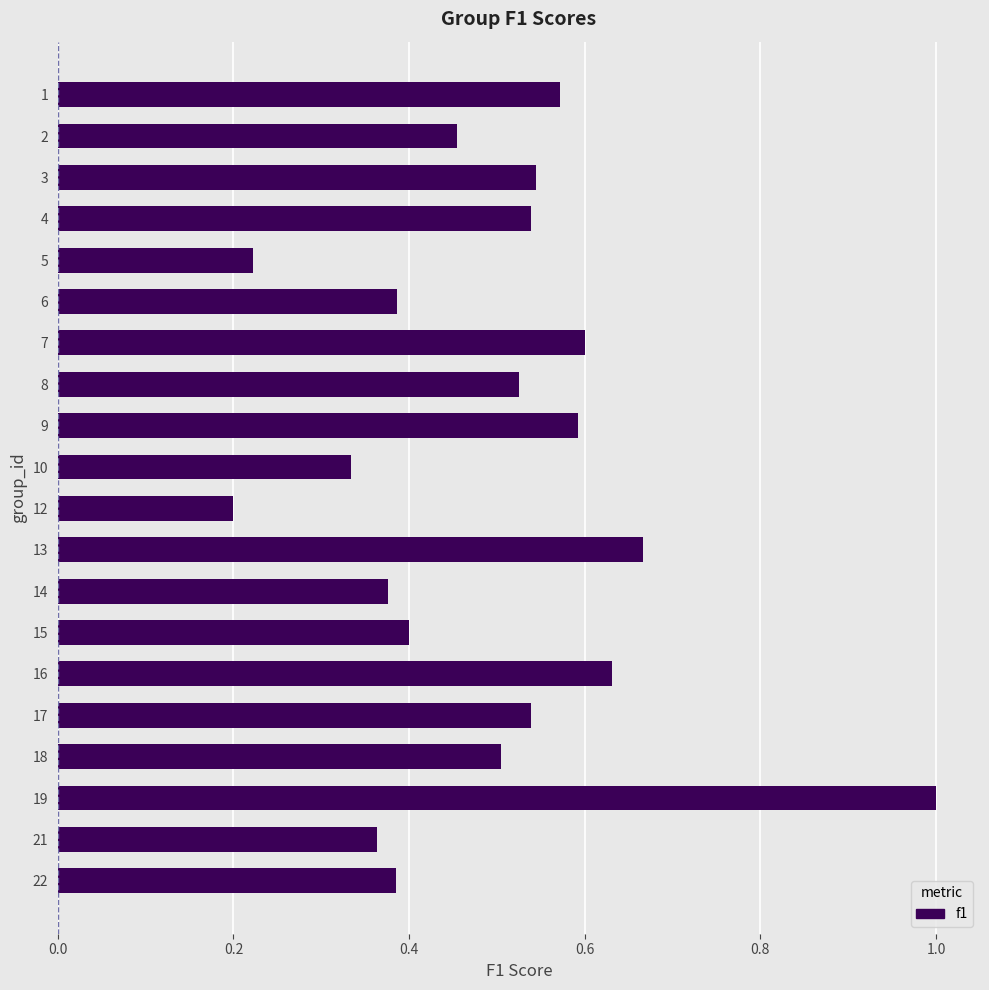

The chart shows a value of 0.4 at 17. True or false?

False